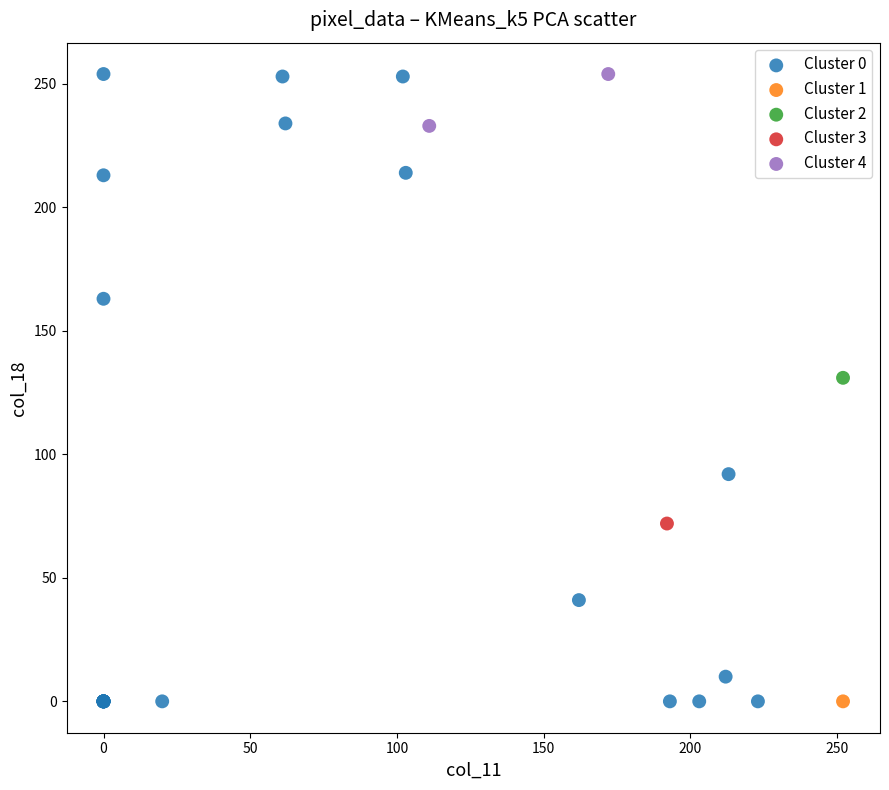

What are all the series names shown in the legend?

Cluster 0, Cluster 1, Cluster 2, Cluster 3, Cluster 4